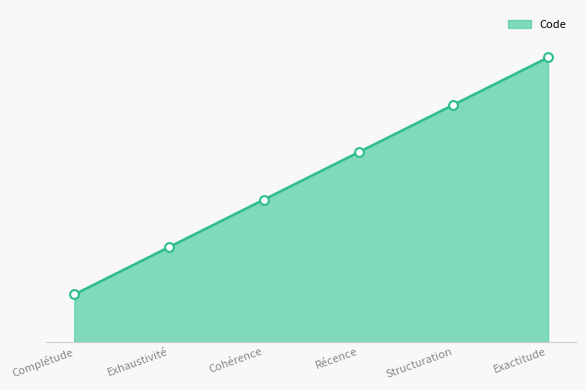

What is the ratio of the value at Structuration to the value at Récence?

1.2